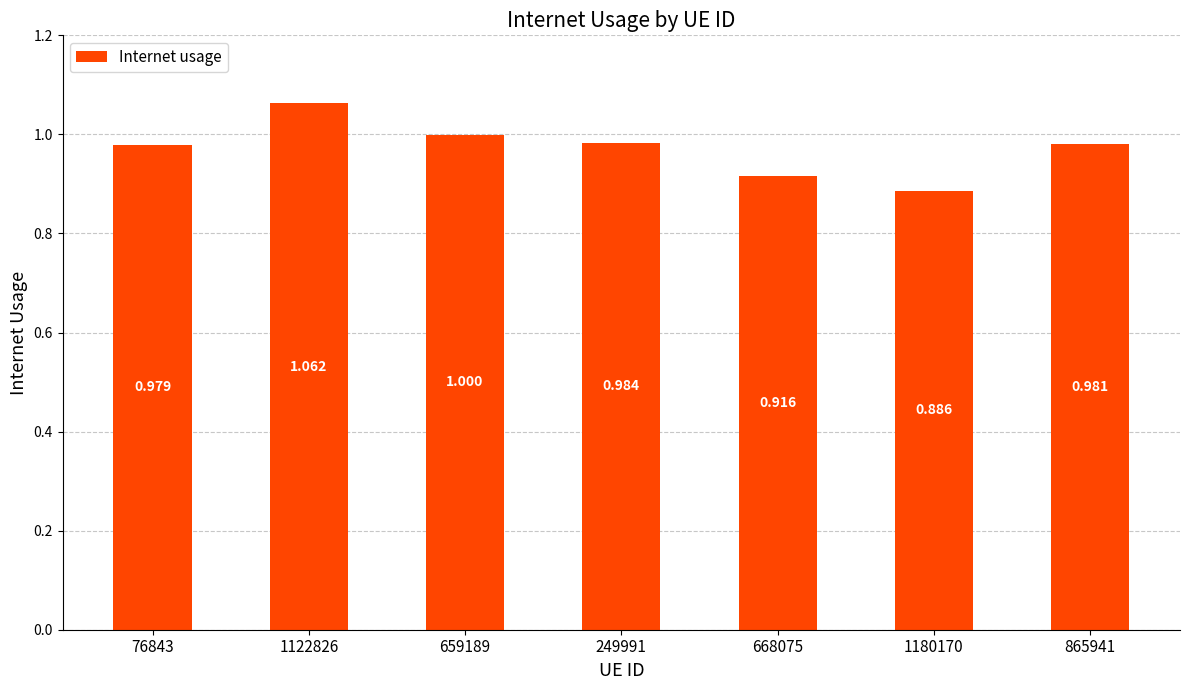

Which has a higher value, 668075 or 249991?

249991